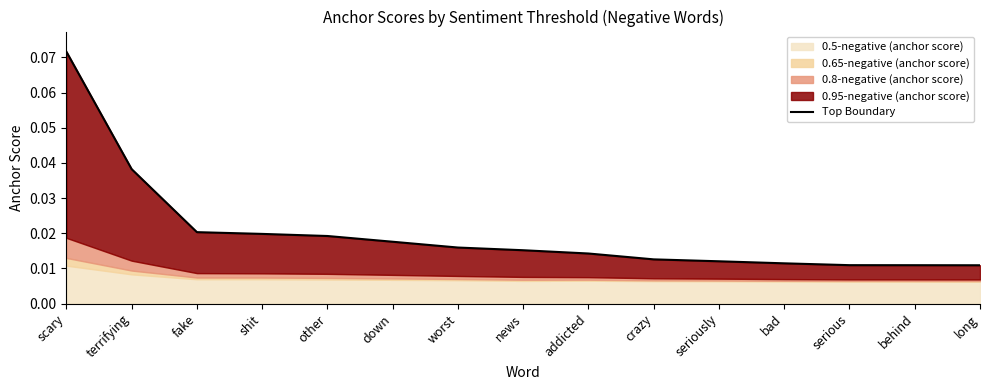

True or false: there are more than 1 points higher than both neighbors.

False